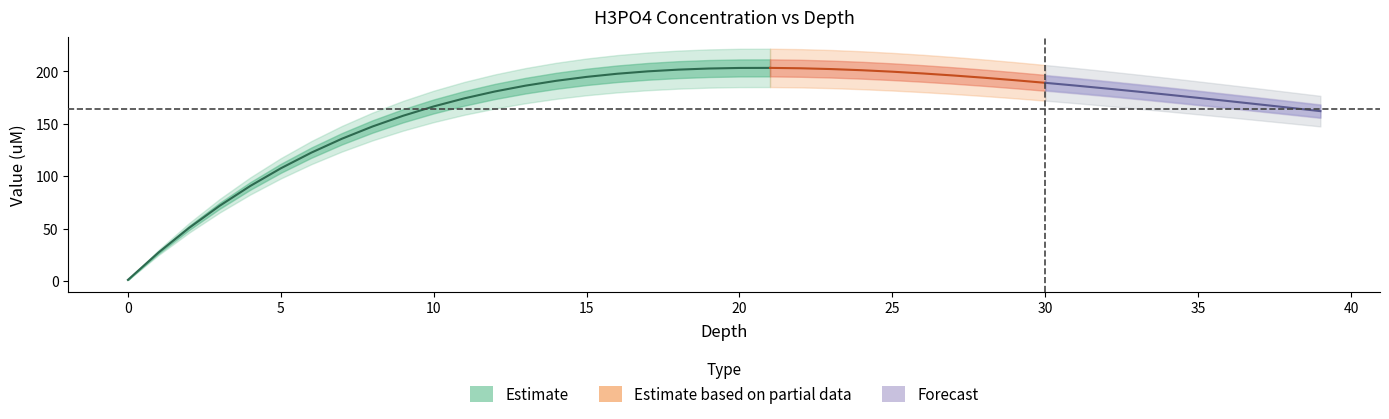

Read the value at 22.

203.1